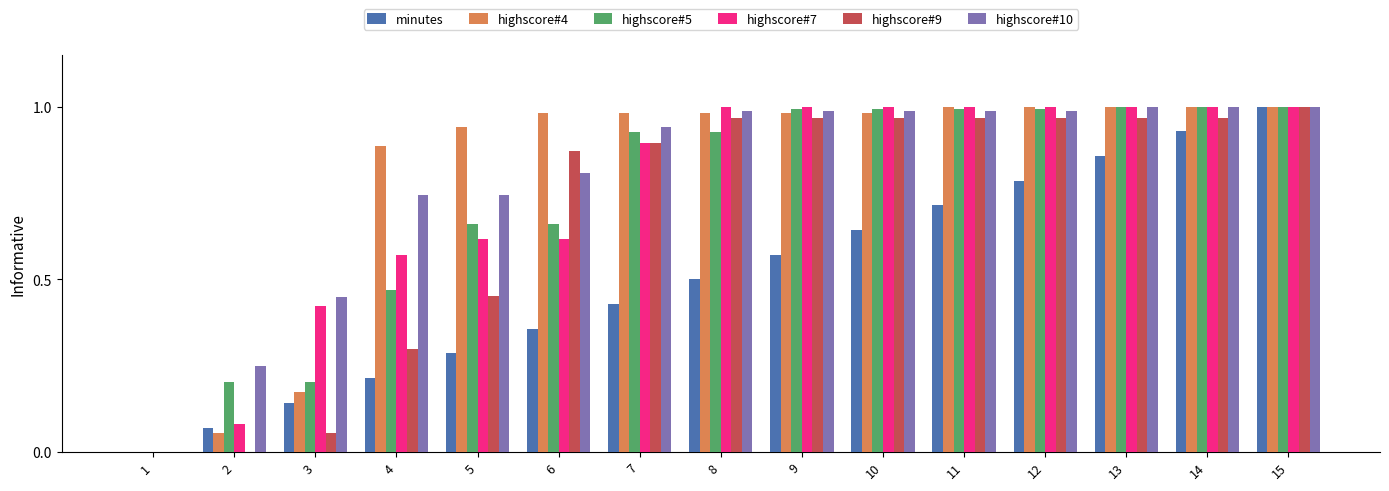

At which label is highscore#7 closest to 0?

1